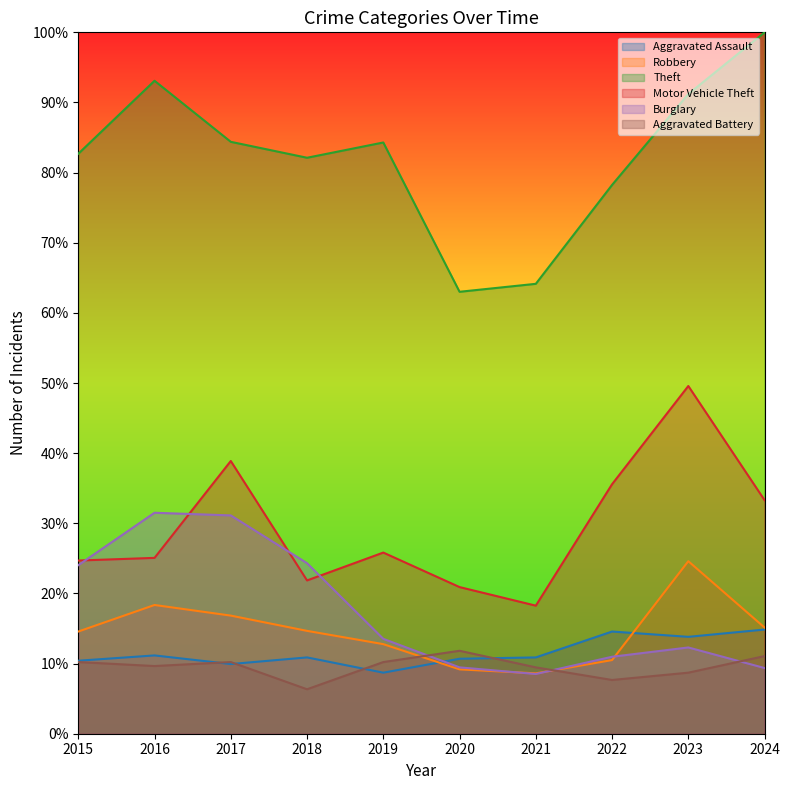

What is the total value across all series at 2017?

191.4